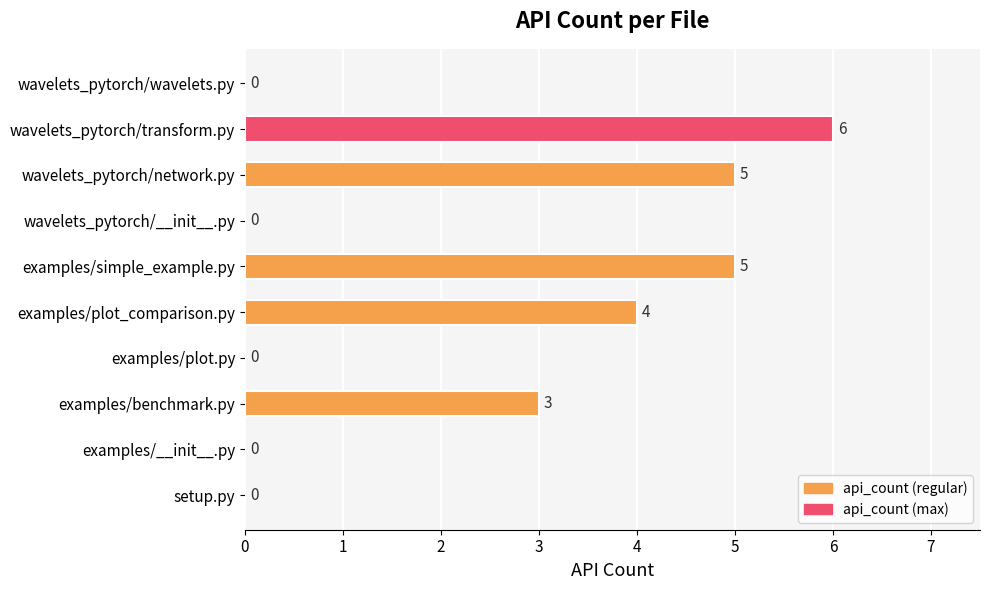

The chart shows a value of 2 at setup.py. True or false?

False